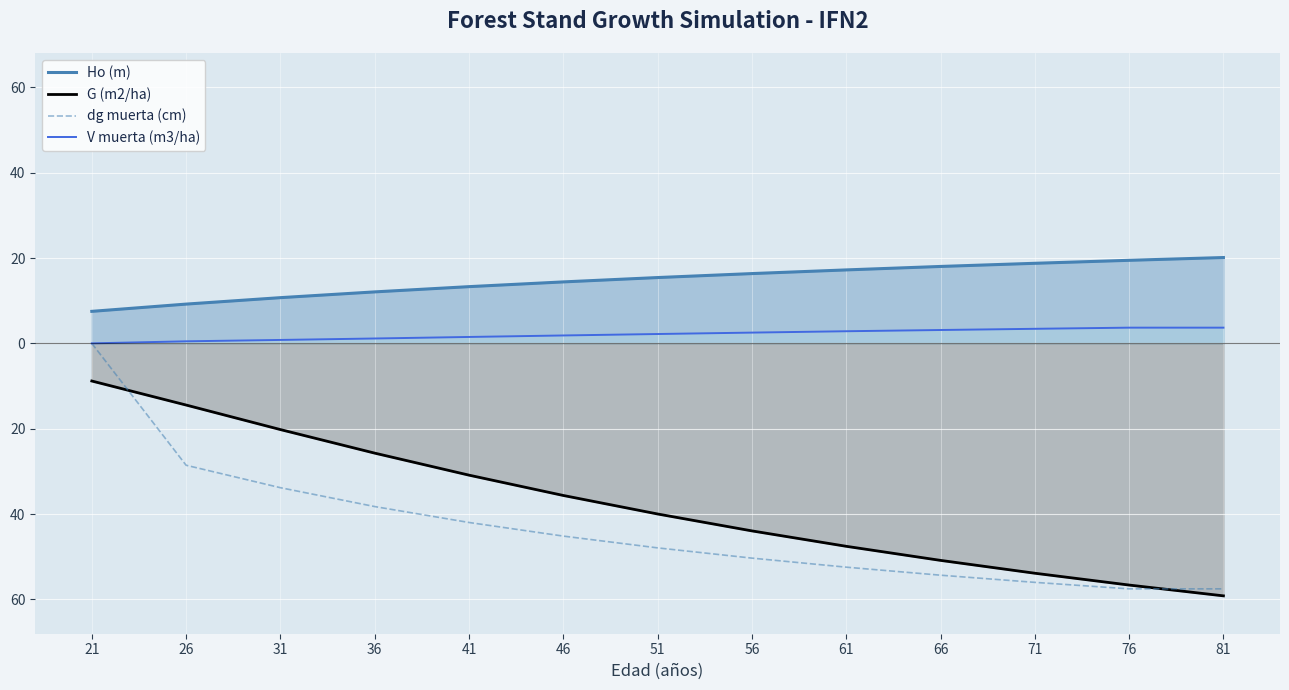

Reading right to left, extract all data points from this chart.

Ho (m): 20.1	19.5	18.8	18.0	17.2	16.4	15.4	14.4	13.3	12.1	10.7	9.2	7.5
G (m2/ha): -59.2	-56.6	-53.9	-50.9	-47.5	-43.9	-40.0	-35.6	-30.9	-25.7	-20.2	-14.4	-8.8
dg muerta (cm): -57.5	-57.5	-56.0	-54.3	-52.4	-50.3	-47.9	-45.2	-42.0	-38.2	-33.8	-28.6	-0.0
V muerta (m3/ha): 3.7	3.7	3.4	3.1	2.8	2.5	2.2	1.9	1.5	1.1	0.8	0.5	0.0